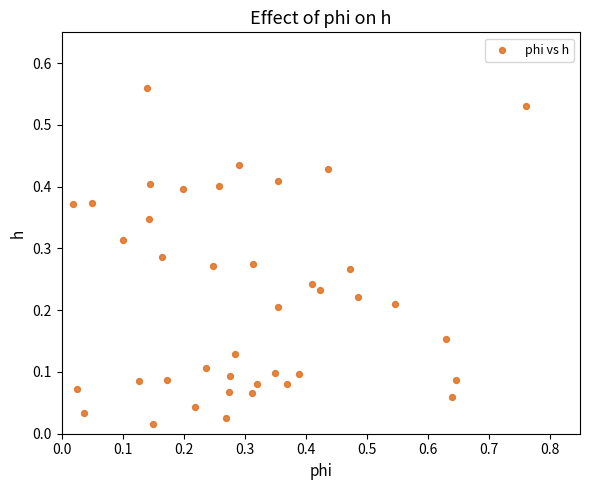

What is the range of X values (max minus min)?

0.7